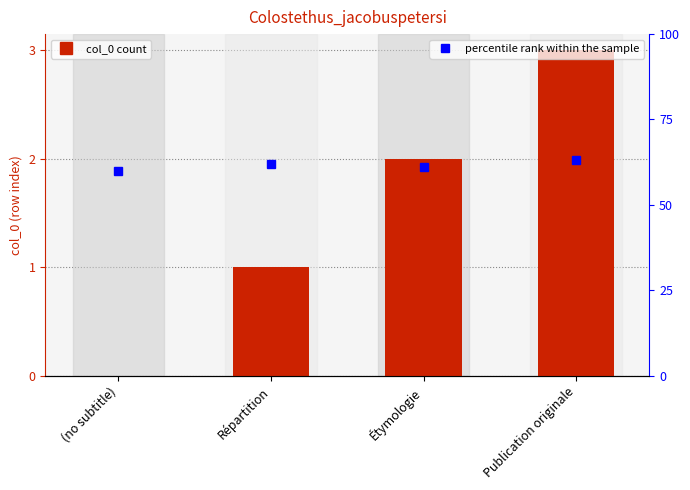

Count the percentile rank within the sample values in the range 61 to 63.

3